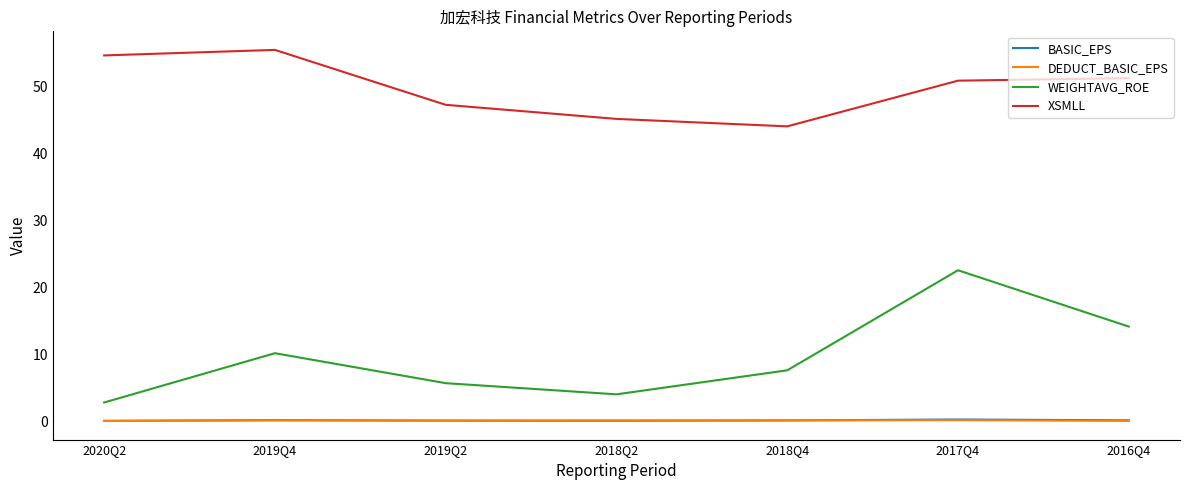

At which label does WEIGHTAVG_ROE first exceed 7?

2019Q4